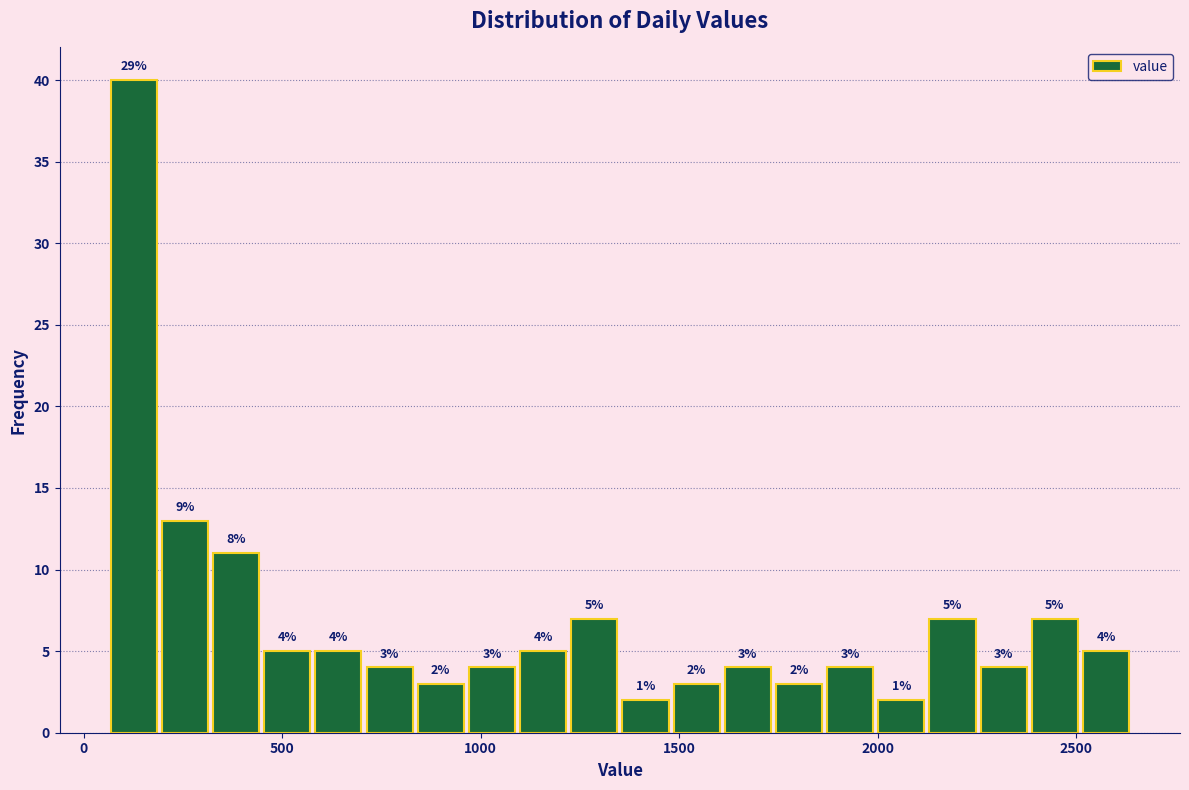

Read against the x-axis, roughly where is the centre of the tallest bar?

150